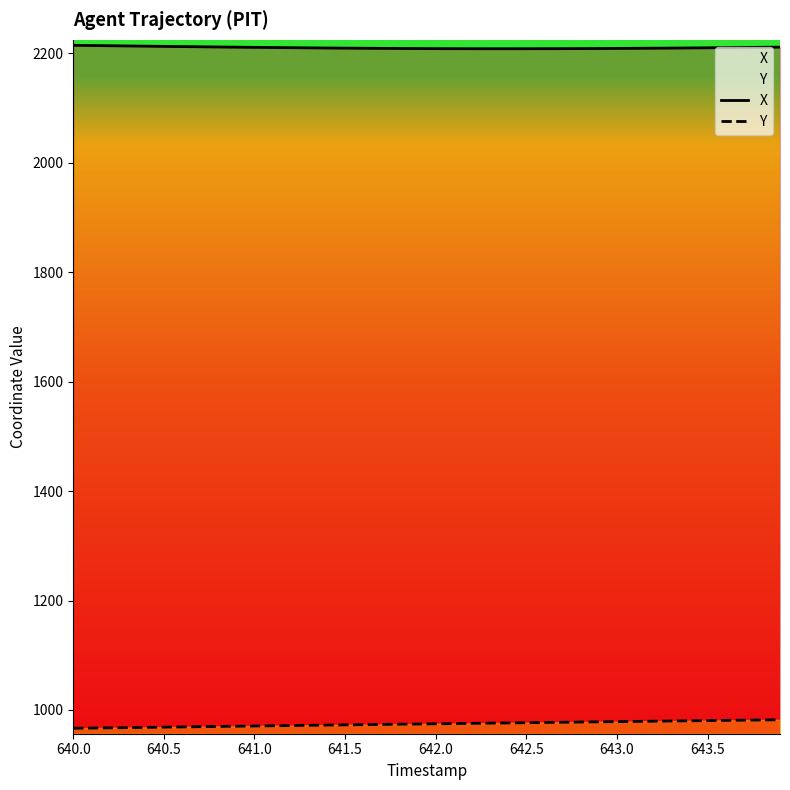

Which series has the largest total across all categories?

X